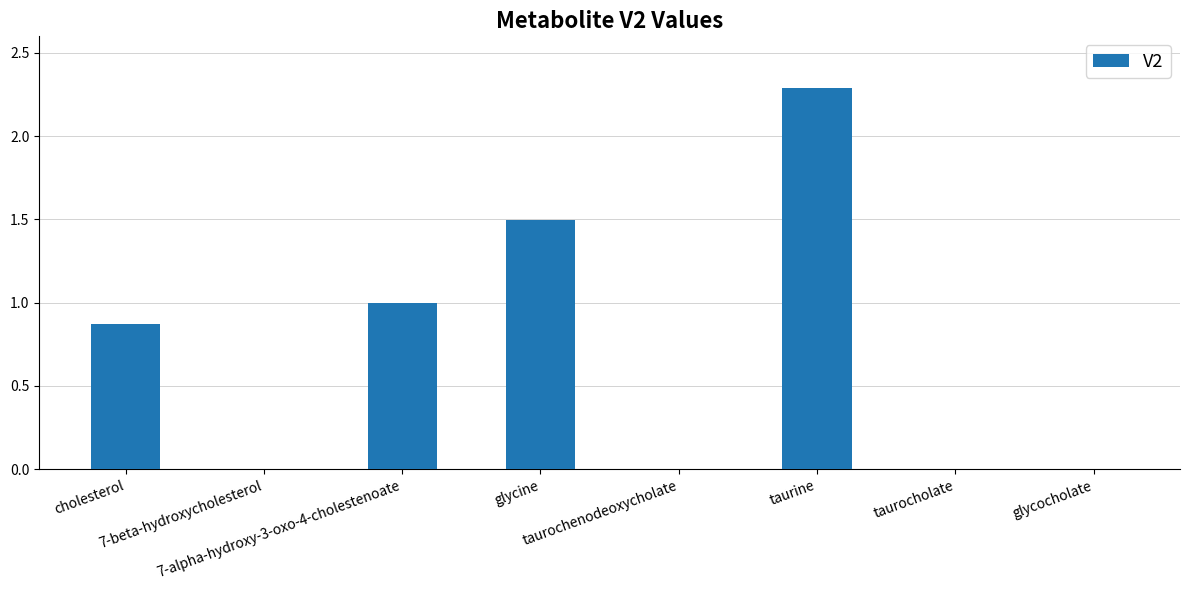

Does the chart contain stacked bars?

No